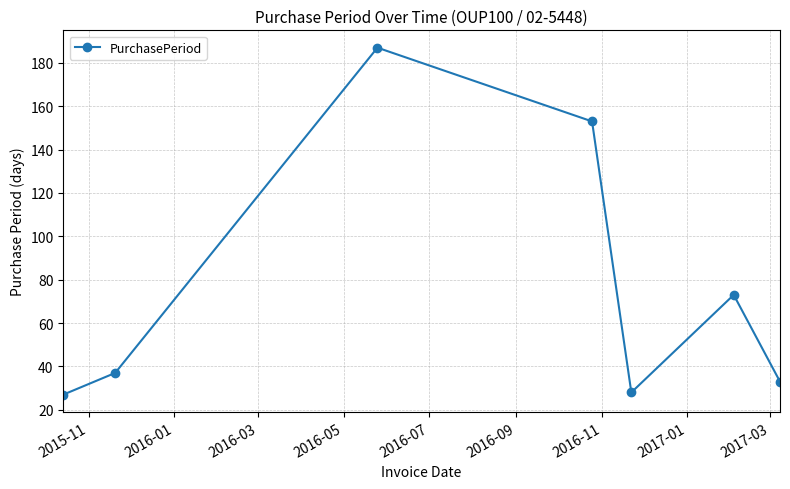

What is the value of the 6th point from the left?

73